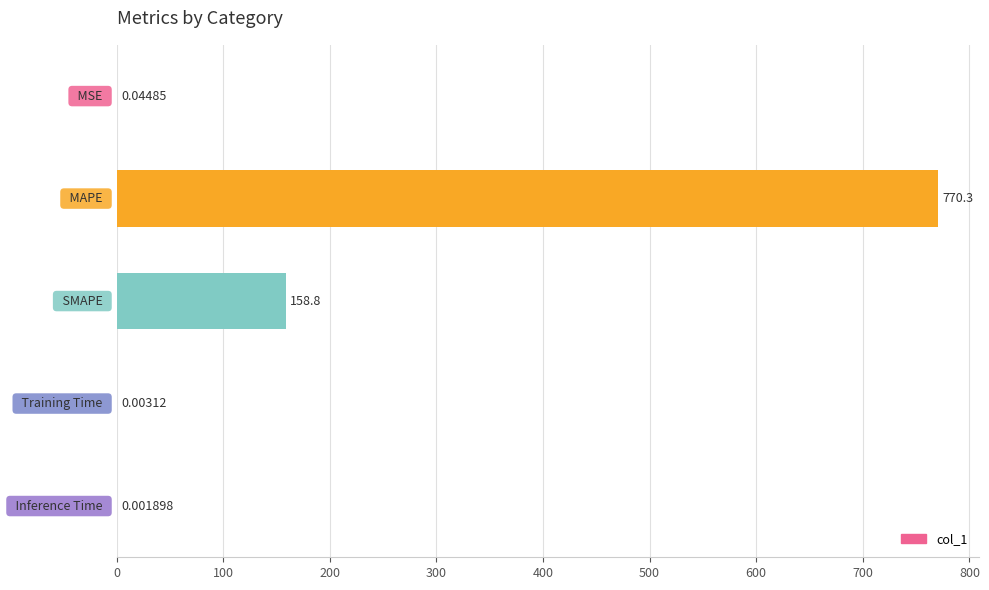

What is the sum of all values?

929.2